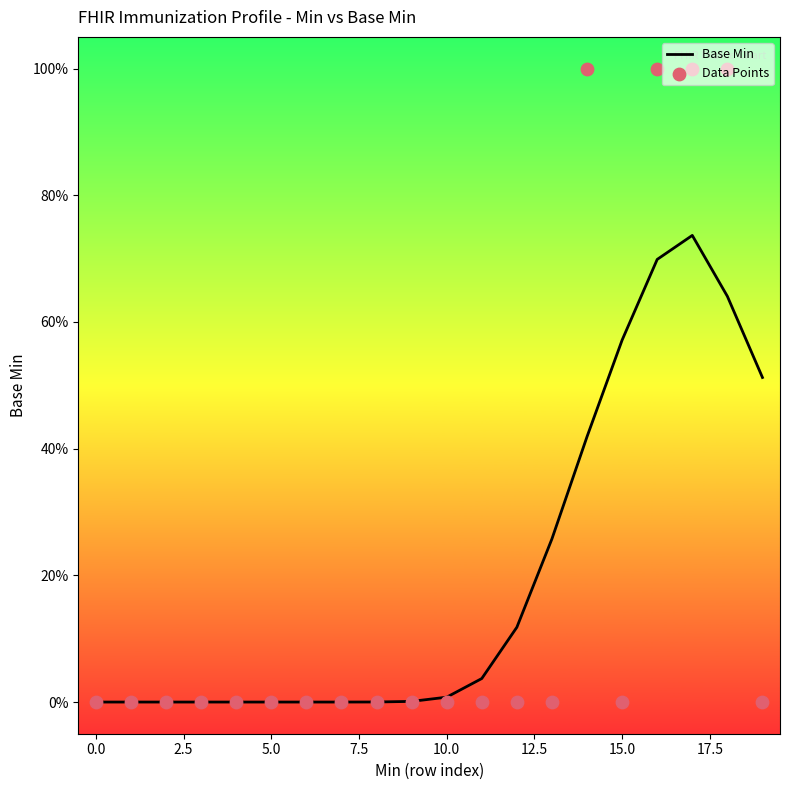

Which series reaches the maximum Y coordinate?

Data Points